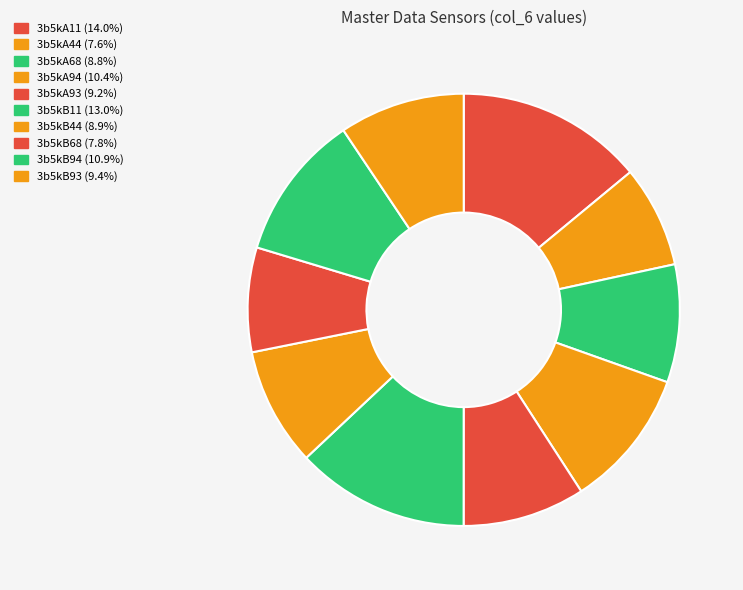

Rank the categories by value from highest to lowest.

3b5kA11, 3b5kB11, 3b5kB94, 3b5kA94, 3b5kB93, 3b5kA93, 3b5kB44, 3b5kA68, 3b5kB68, 3b5kA44